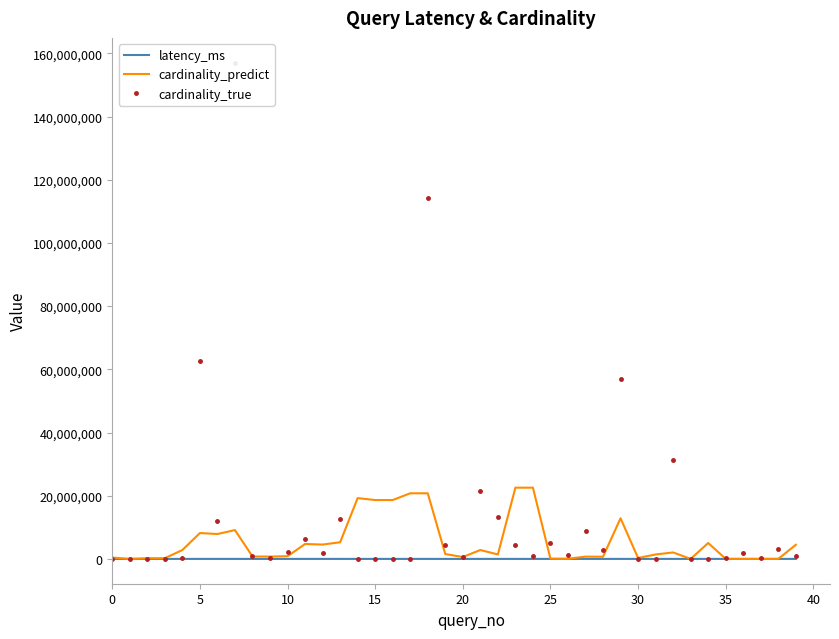

How many lines are shown in the chart?

3